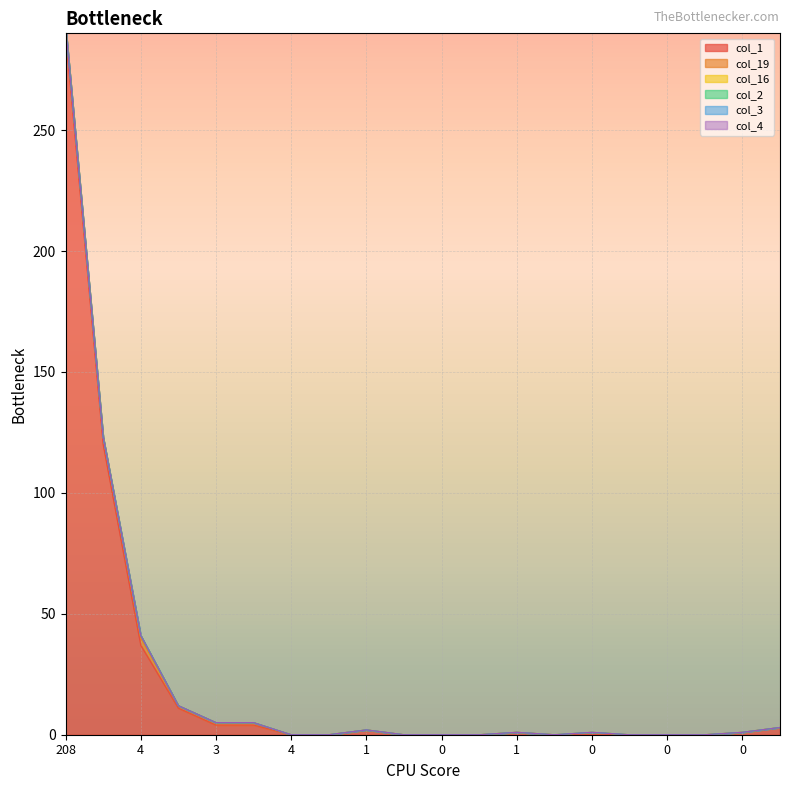

At how many categories does at least one series exceed 192?

1